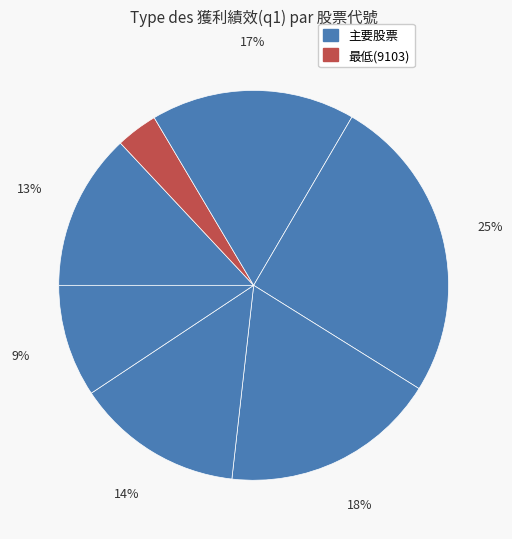

What is the largest slice in the pie chart?

2609